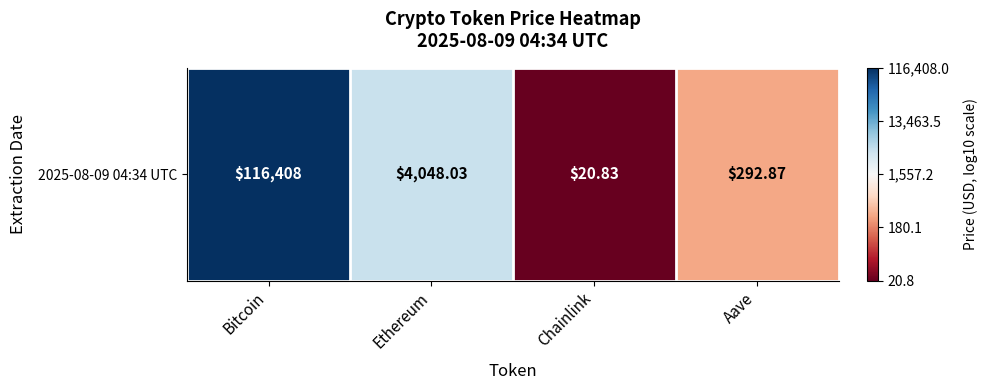

Between Ethereum and Aave, which is larger?

Ethereum